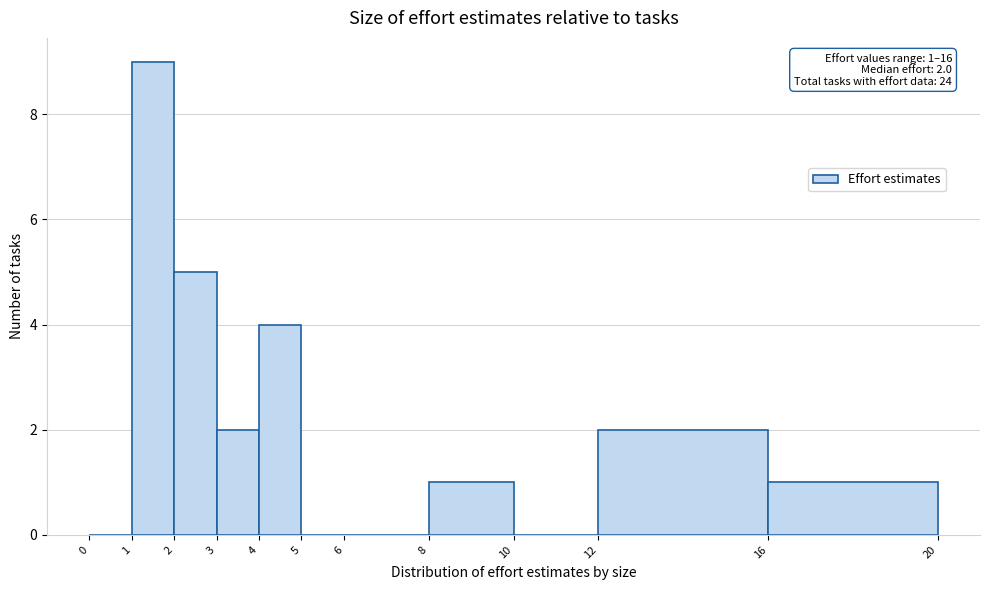

Which range on the x-axis has the tallest bar?

1 to 2